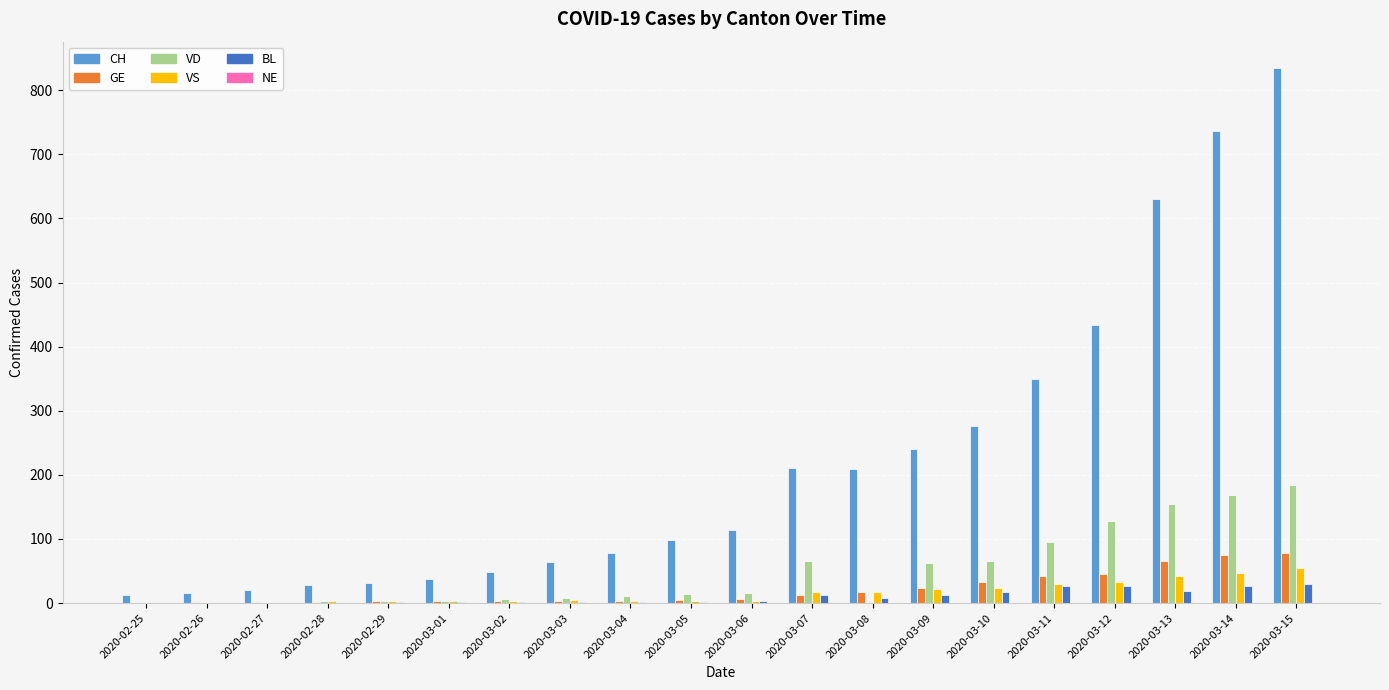

At which label is VD closest to 92?

2020-03-11